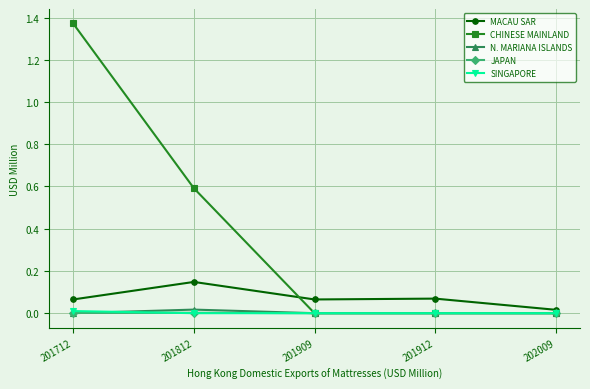

Is it true that MACAU SAR equals 0.0 at 201712?

False